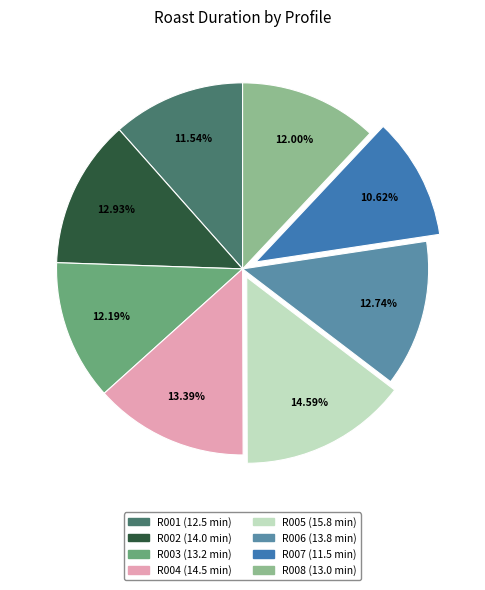

True or false: R007 accounts for 11% of the total.

True